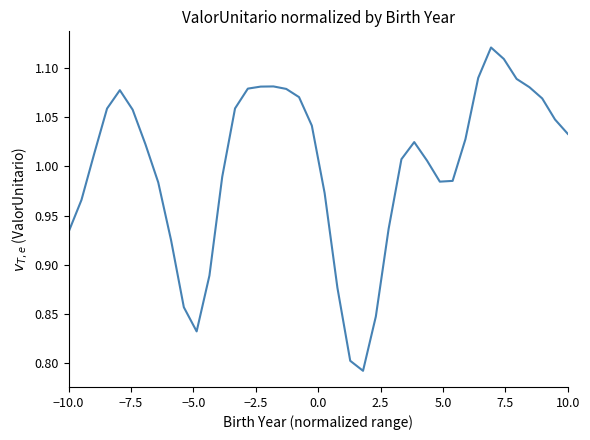

Does the chart display data point markers on the line(s)?

No